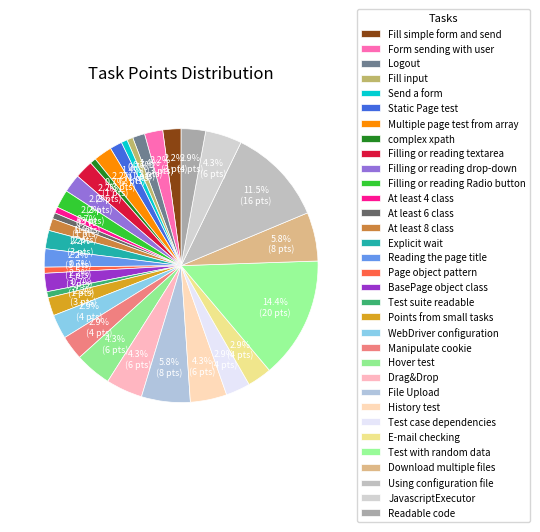

How many slices are in this pie chart?

33